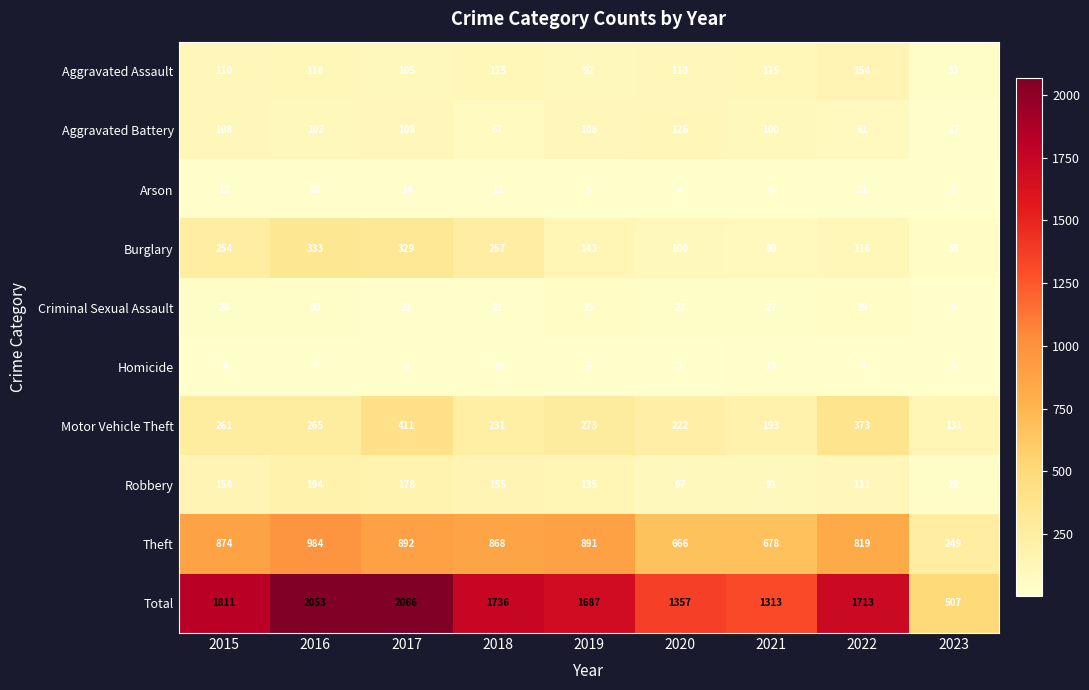

The Aggravated Assault series shows 19 at 2023. True or false?

False